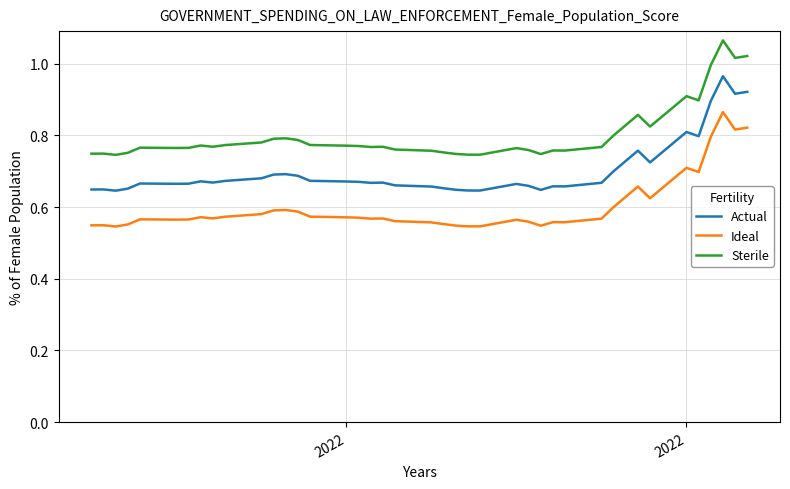

True or false: Actual and Ideal cross at least once.

False